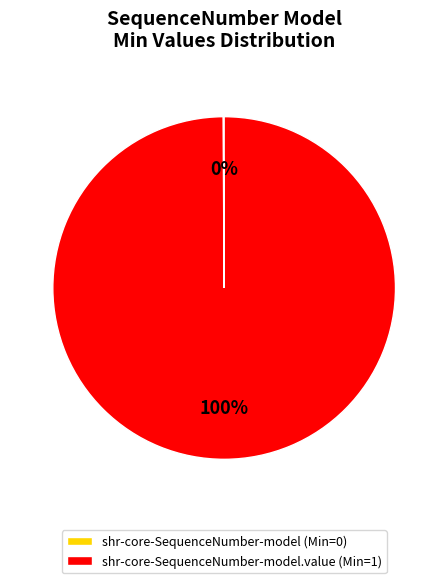

What is the largest slice in the pie chart?

shr-core-SequenceNumber-model.value (Min=1)